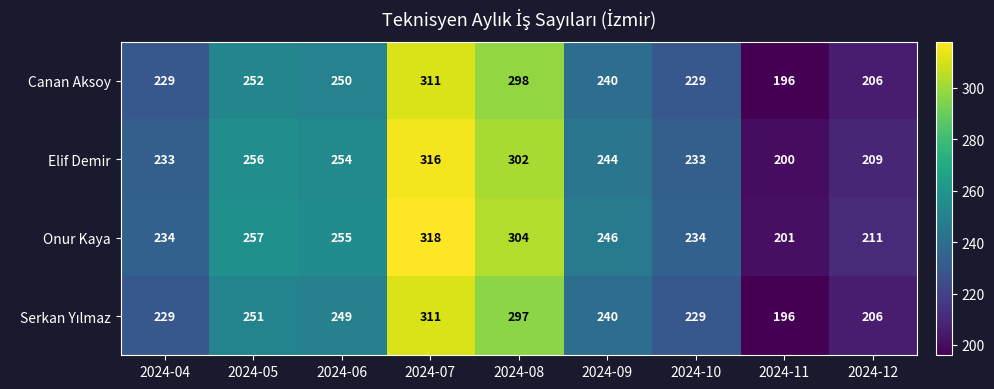

At which category does the chart reach its peak across all series?

2024-07